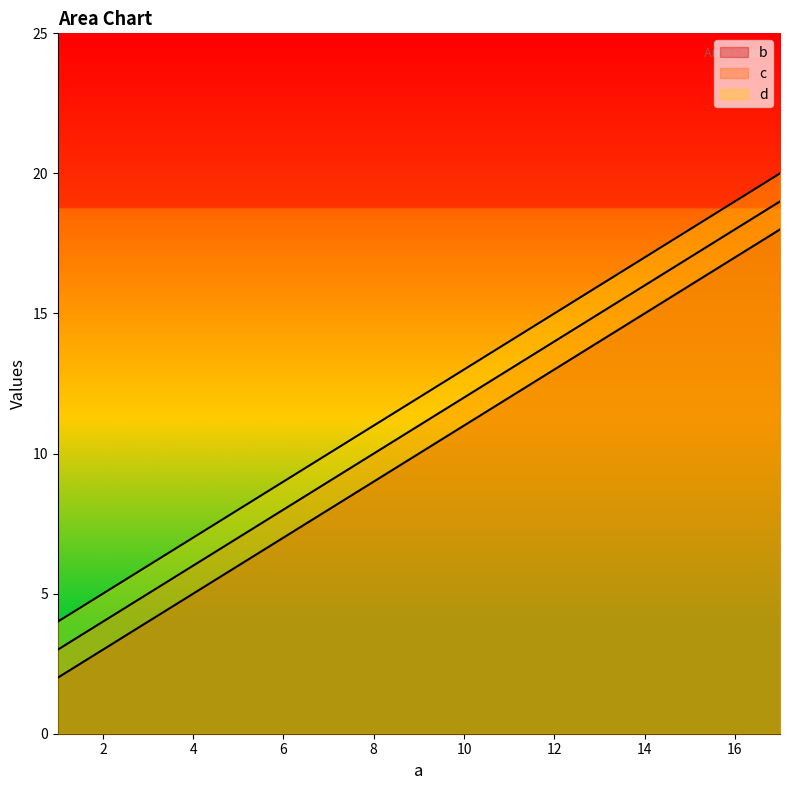

What is the value of the c point at the 3rd from the left?

11